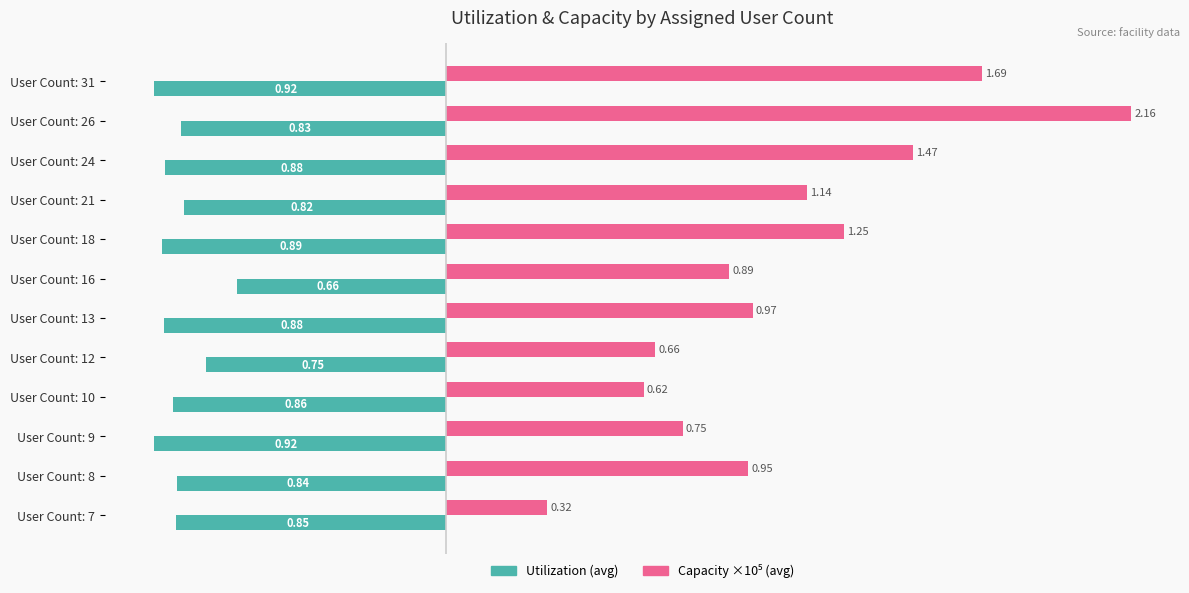

What is the difference between the highest and lowest values at User Count: 21?

2.0